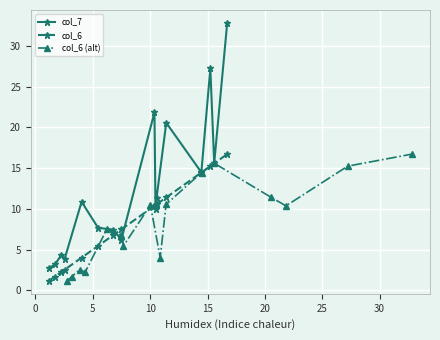

What is the maximum value for col_7?

32.8